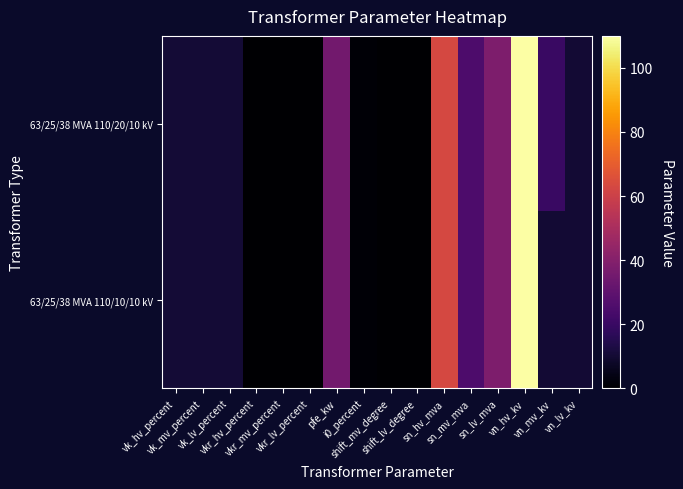

Reading left to right, extract all data points from this chart.

63/25/38 MVA 110/20/10 kV: vk_hv_percent=10.4	vk_mv_percent=10.4	vk_lv_percent=10.4	vkr_hv_percent=0.3	vkr_mv_percent=0.3	vkr_lv_percent=0.3	pfe_kw=35.0	i0_percent=0.9	shift_mv_degree=0.0	shift_lv_degree=0.0	sn_hv_mva=63.0	sn_mv_mva=25.0	sn_lv_mva=38.0	vn_hv_kv=110.0	vn_mv_kv=20.0	vn_lv_kv=10.0
63/25/38 MVA 110/10/10 kV: vk_hv_percent=10.4	vk_mv_percent=10.4	vk_lv_percent=10.4	vkr_hv_percent=0.3	vkr_mv_percent=0.3	vkr_lv_percent=0.3	pfe_kw=35.0	i0_percent=0.9	shift_mv_degree=0.0	shift_lv_degree=0.0	sn_hv_mva=63.0	sn_mv_mva=25.0	sn_lv_mva=38.0	vn_hv_kv=110.0	vn_mv_kv=10.0	vn_lv_kv=10.0